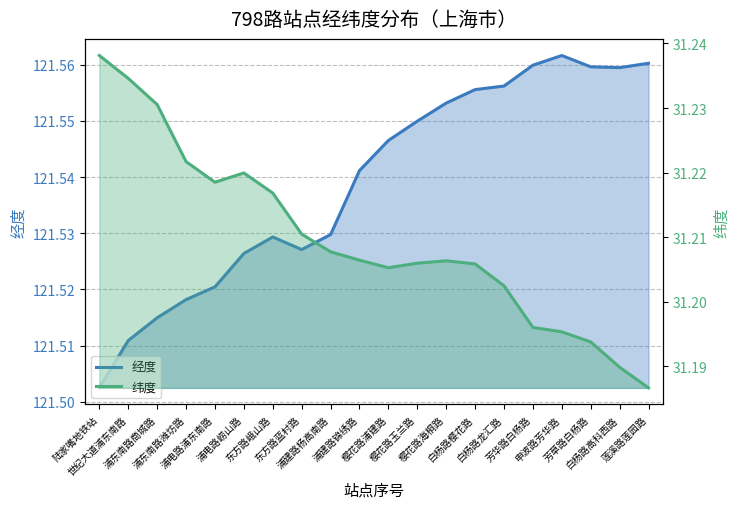

List the series in order of their overall mean, highest first.

经度, 纬度